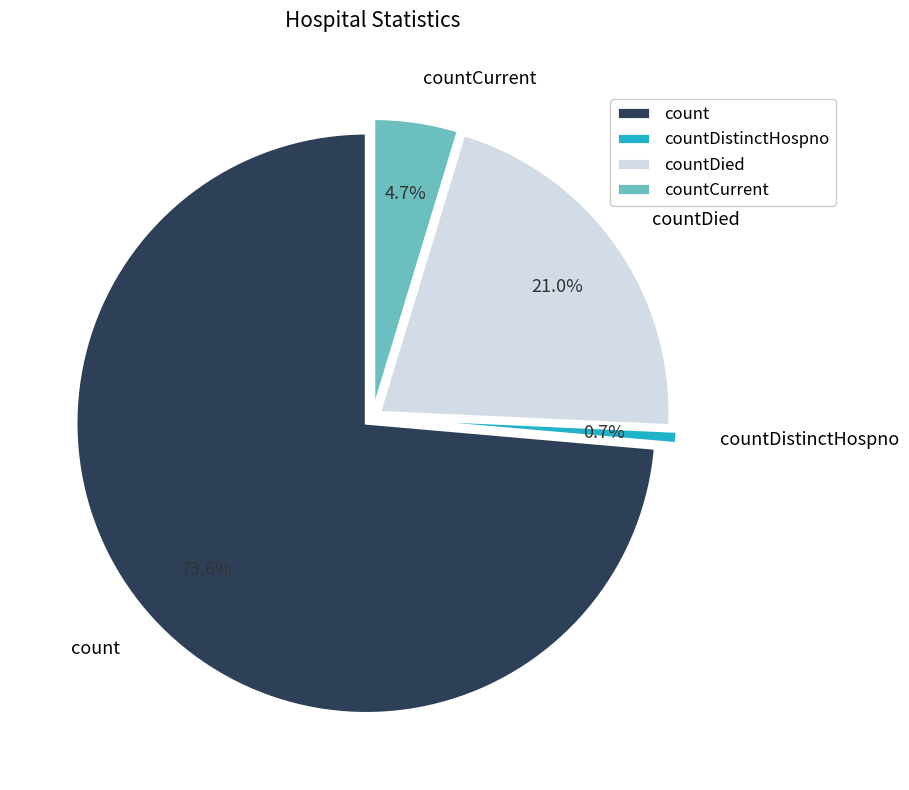

What is the largest slice in the pie chart?

count